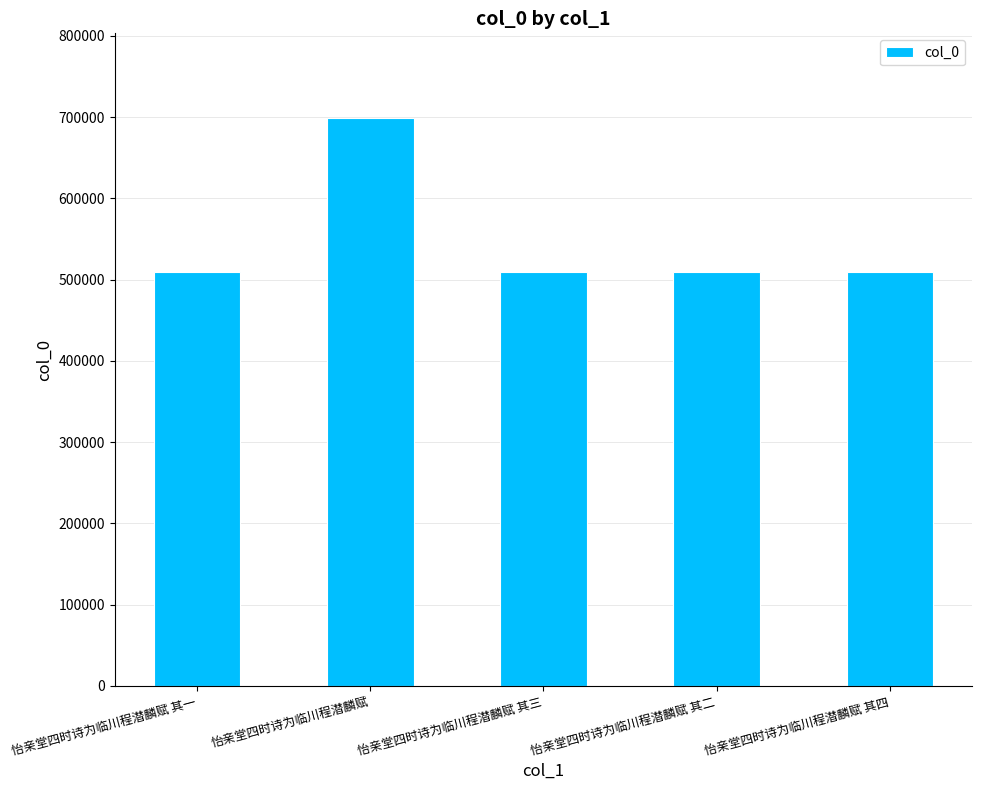

What value does the data have at 怡亲堂四时诗为临川程潜麟赋 其三?

508856